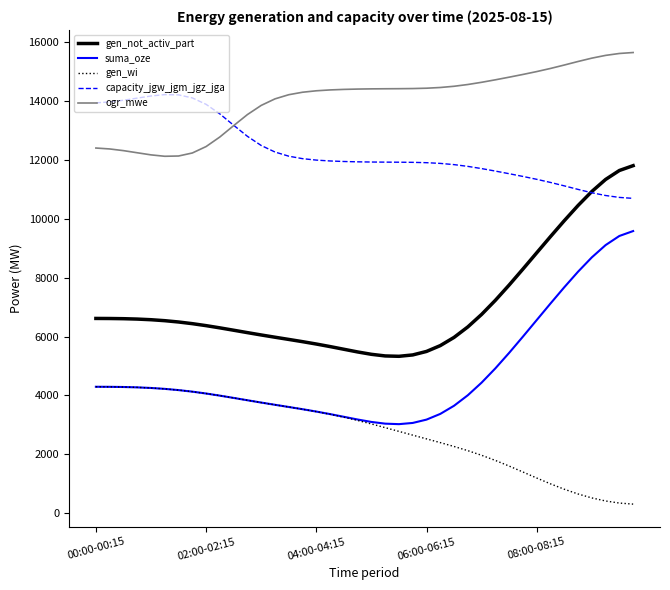

What are all the series names shown in the legend?

gen_not_activ_part, suma_oze, gen_wi, capacity_jgw_jgm_jgz_jga, ogr_mwe